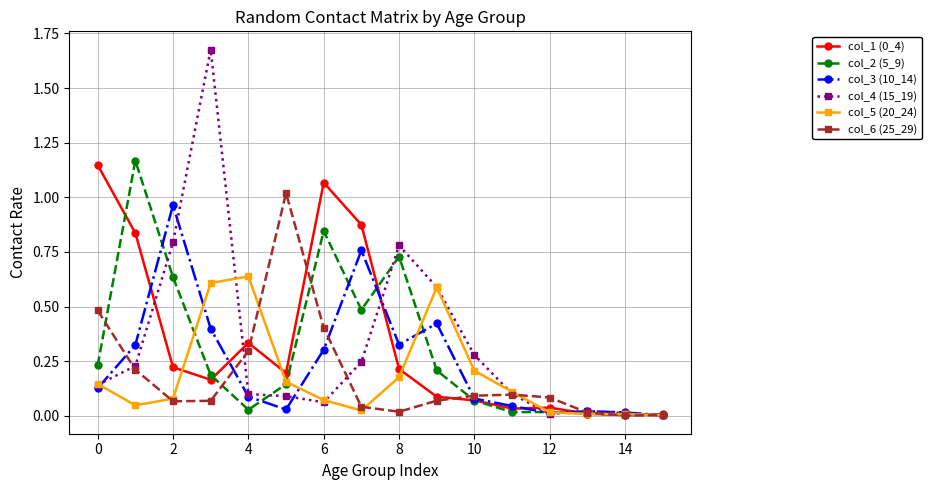

Which series has the largest range (max minus min)?

col_4 (15_19)